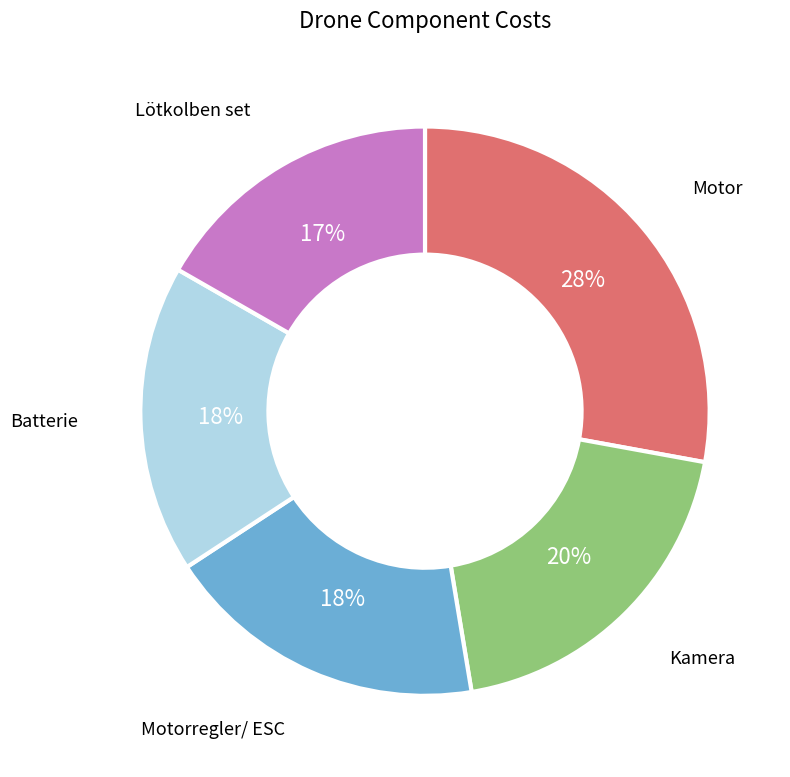

Count the number of slices in the pie.

5